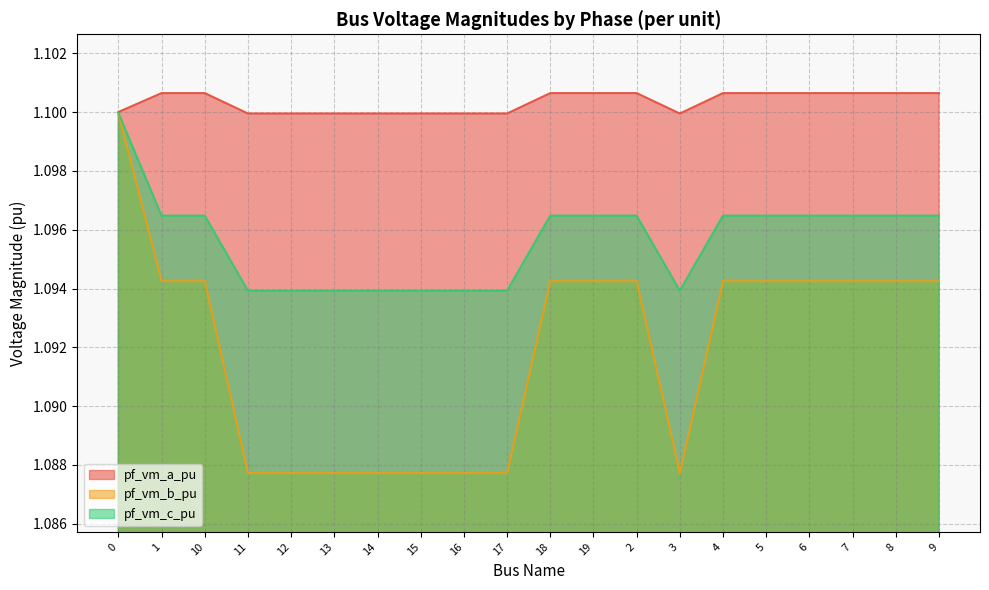

Which series has the largest range (max minus min)?

pf_vm_b_pu